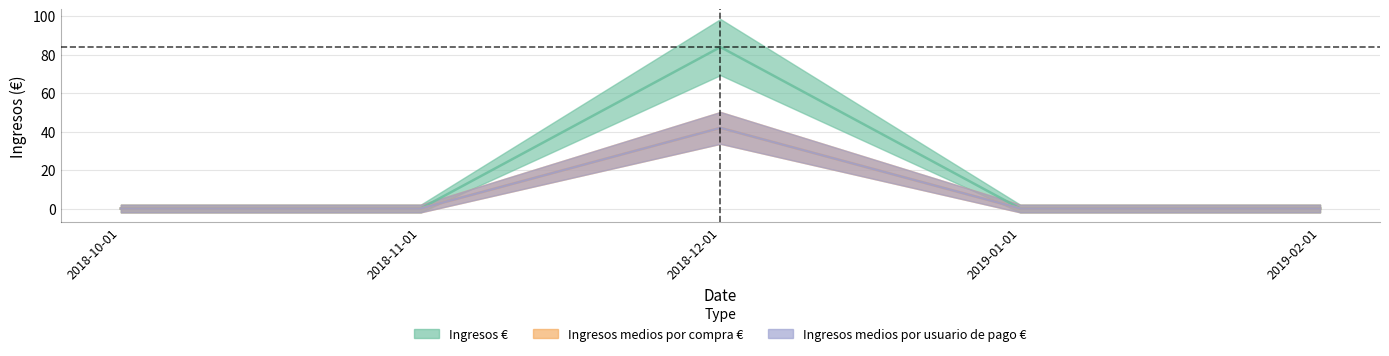

Which has a higher value, 2019-01-01 or 2018-12-01?

2018-12-01